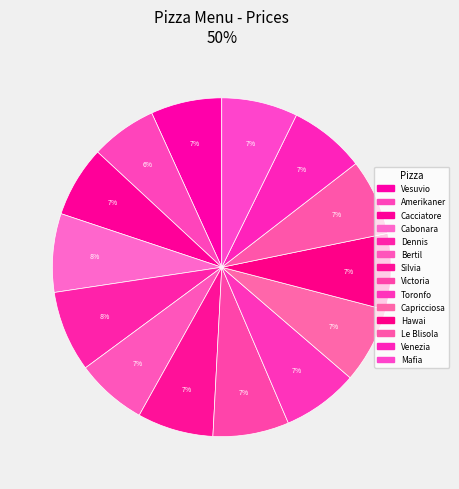

Does Amerikaner account for over 50% of the chart?

No